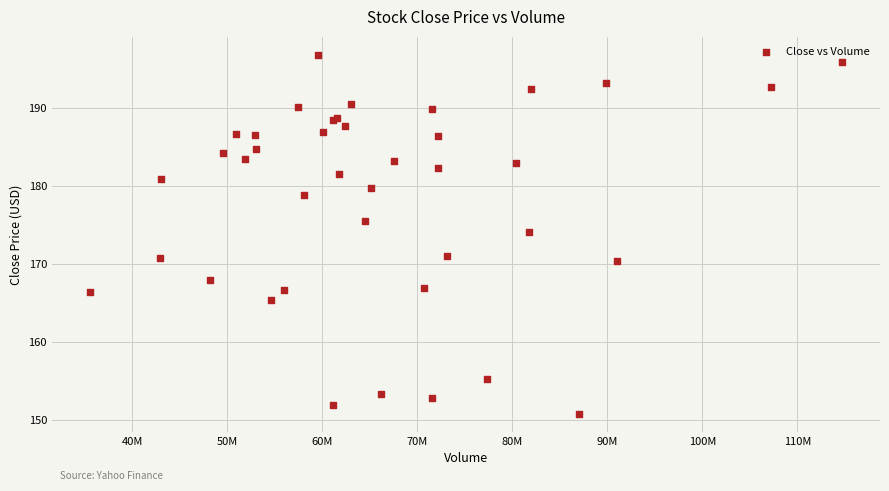

What Y value in the scatter plot is closest to 173?

174.1